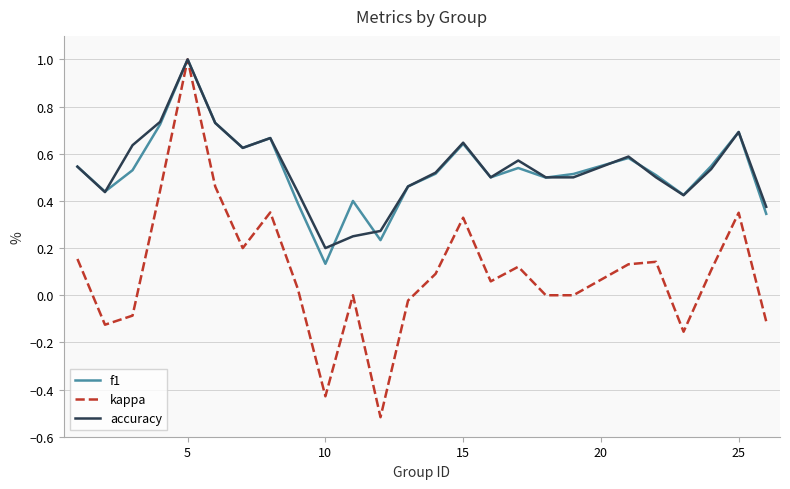

Does the chart display data point markers on the line(s)?

No